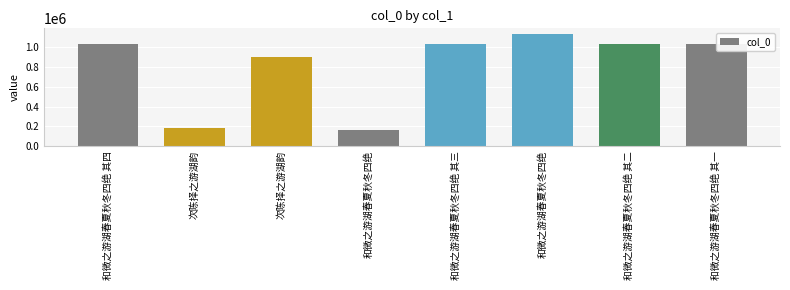

Are the bars horizontal?

No